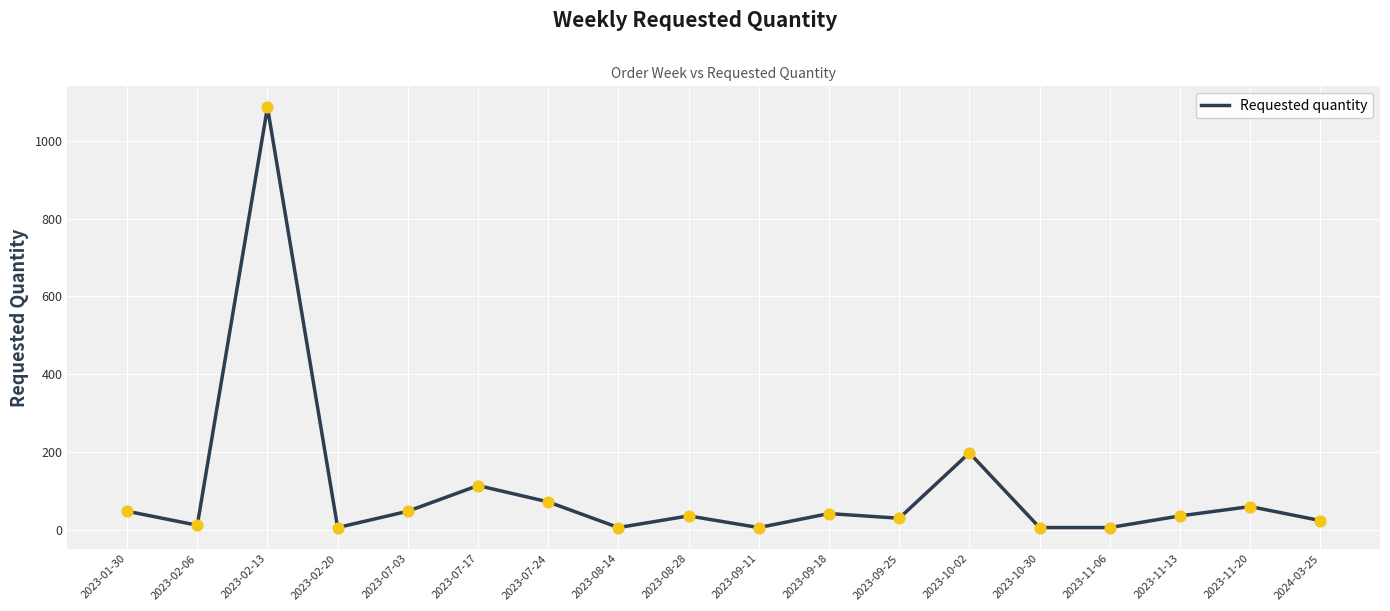

Between 2023-02-13 and 2023-10-30, which is larger?

2023-02-13